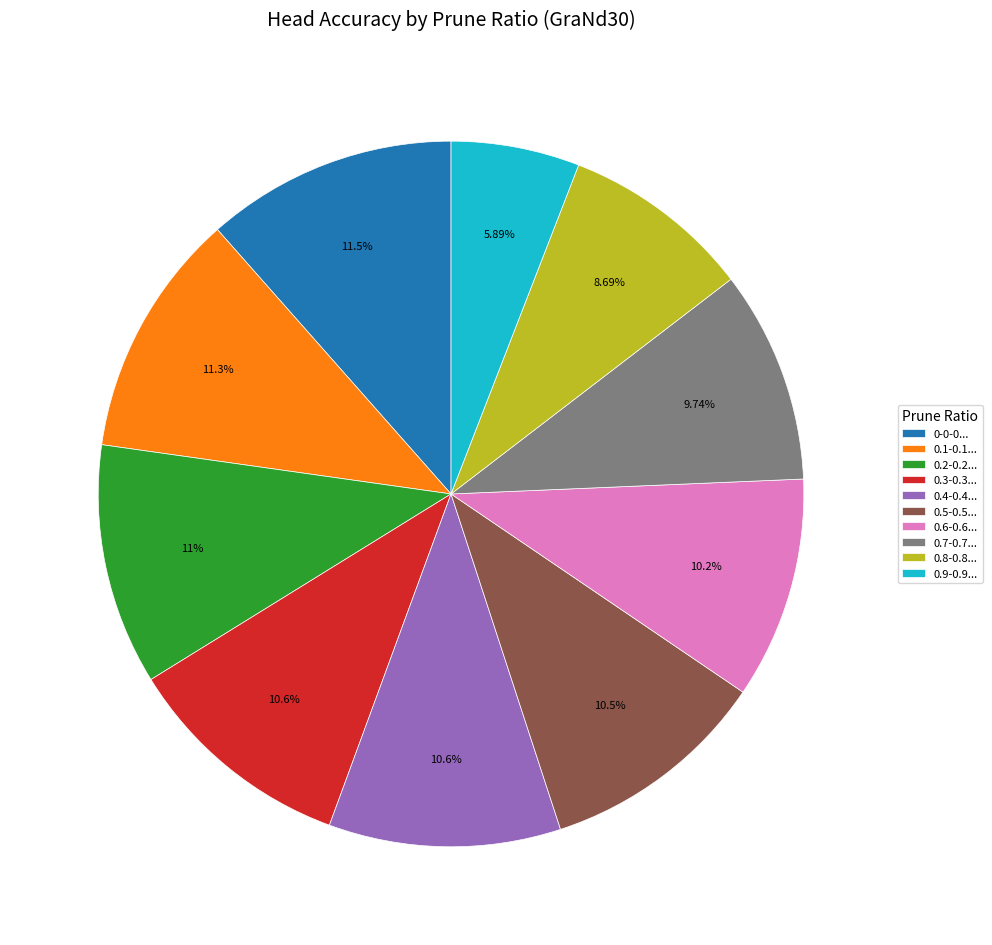

Is there a majority slice in this chart?

No